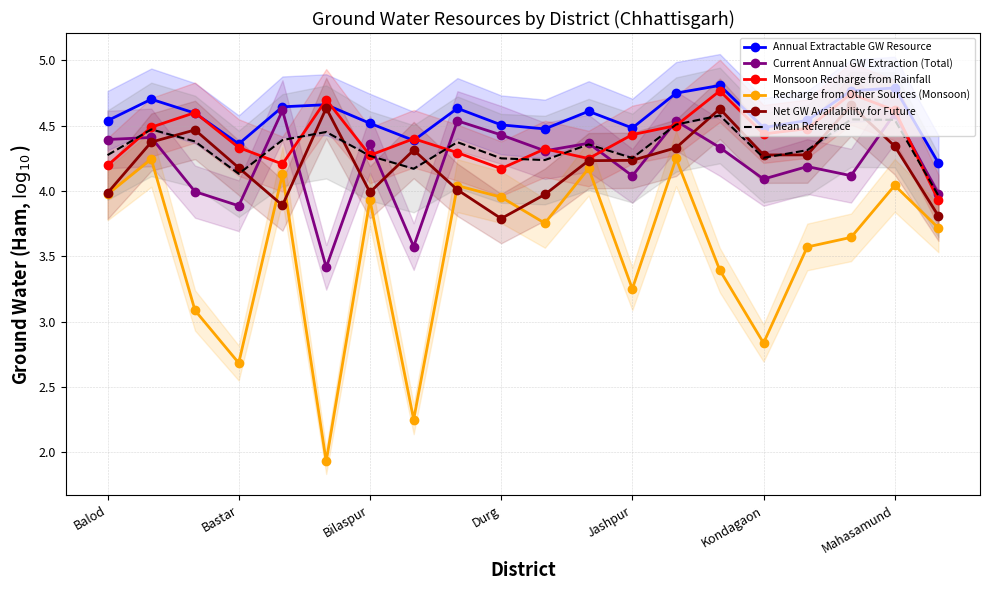

Is the value of Current Annual GW Extraction (Total) at Kondagaon greater than the value of Monsoon Recharge from Rainfall at Jashpur?

No